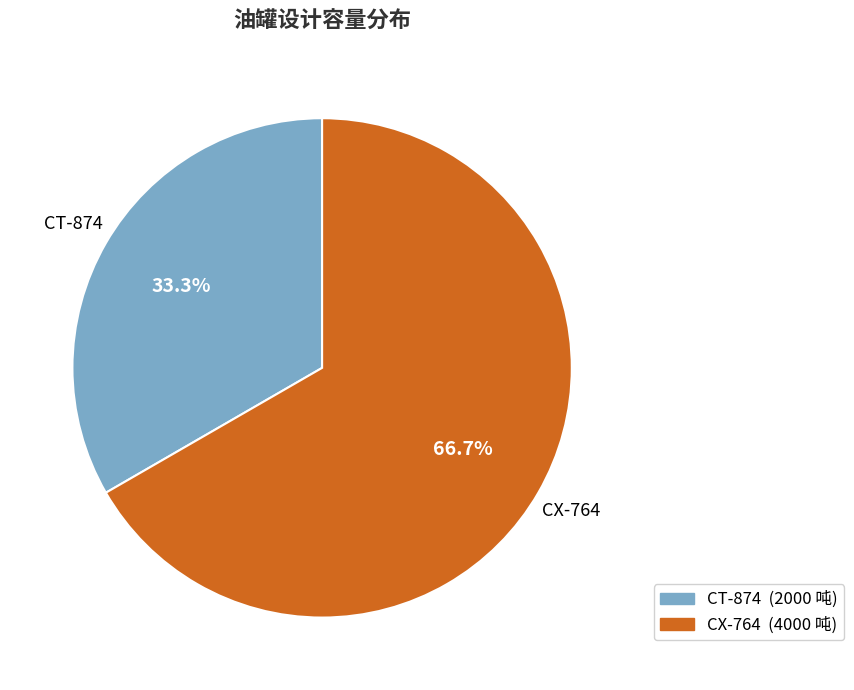

To the nearest percent, what percentage of the pie is CX-764?

67%